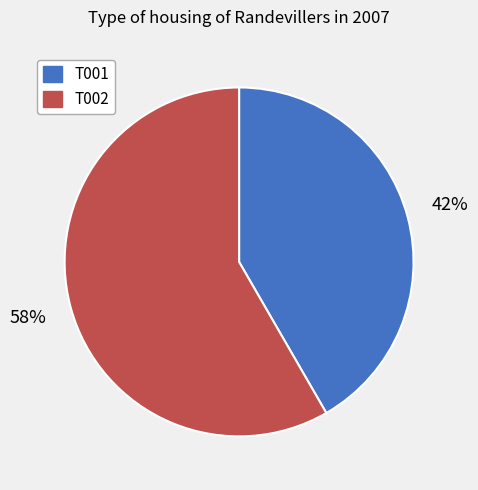

Which slice represents more than half of the pie?

T002